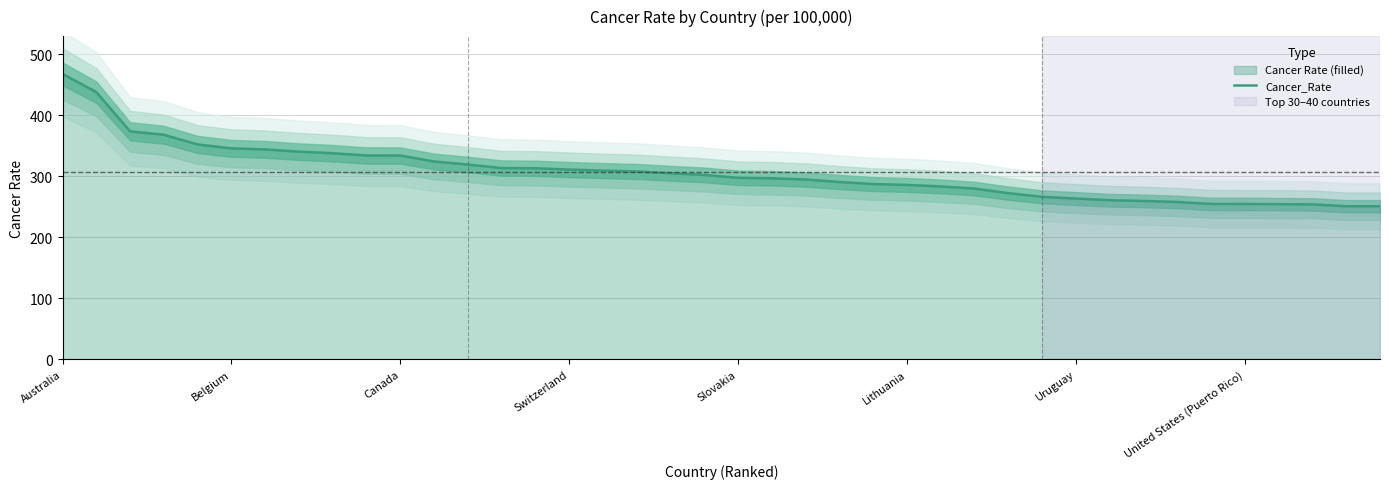

What is the value of the 11th point from the left?

334.0